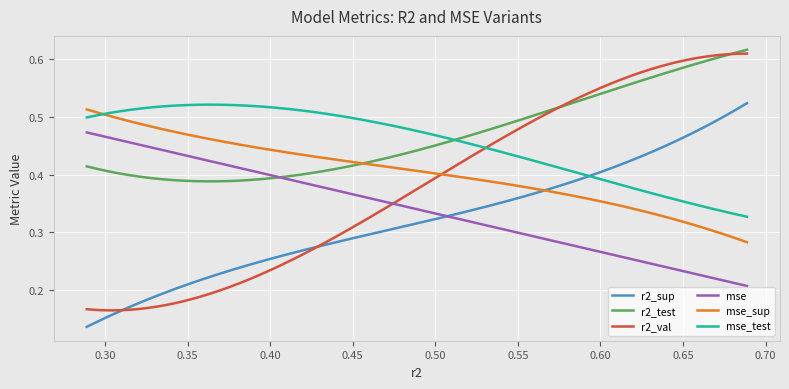

True or false: r2_sup and r2_test intersect in this chart.

False